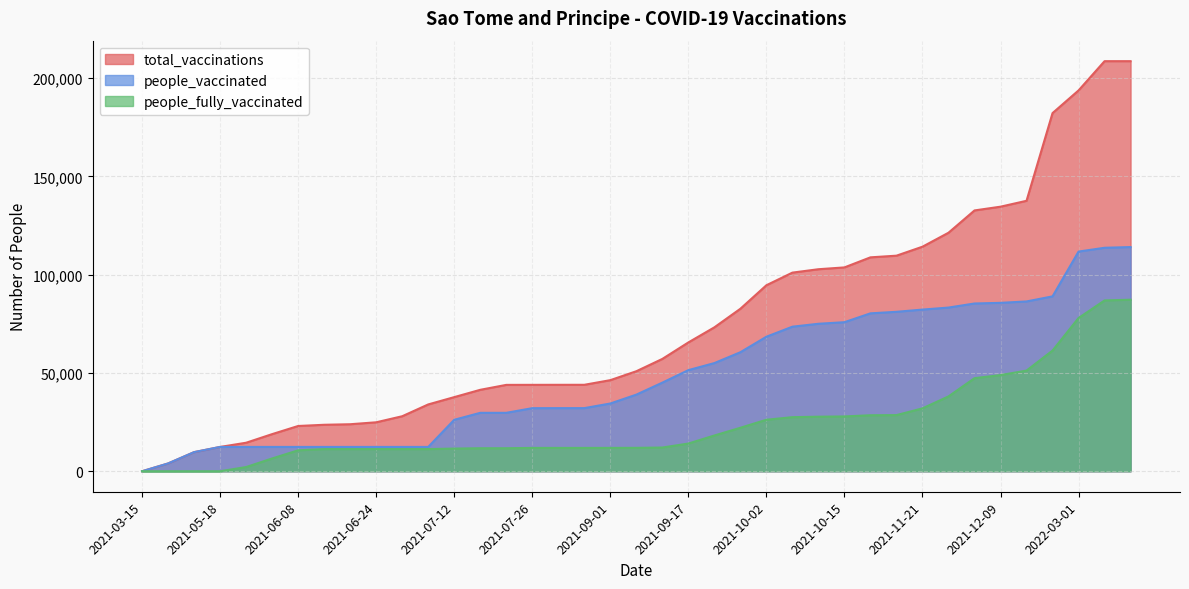

Which series has the largest total across all categories?

total_vaccinations